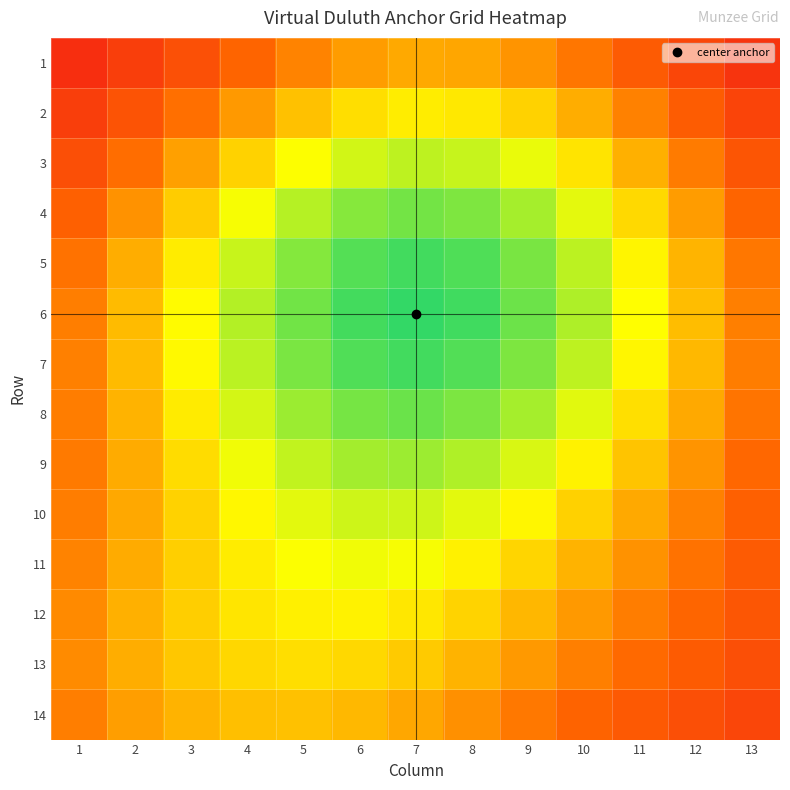

What is the greatest value displayed?

1.0